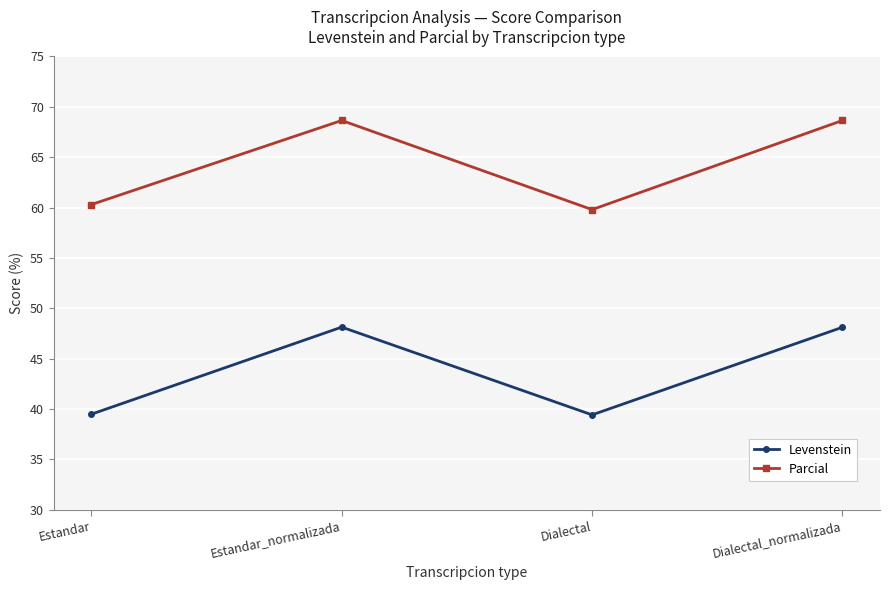

What is the highest value of the Levenstein series?

48.1